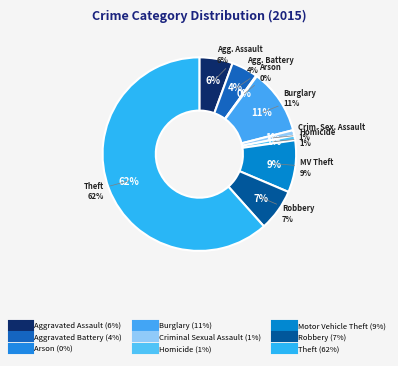

To the nearest percent, what percentage of the pie is Aggravated Battery?

4%